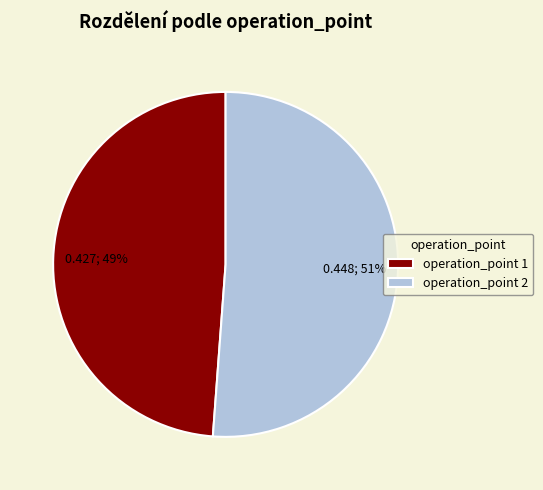

Which slice is the smallest?

operation_point 1